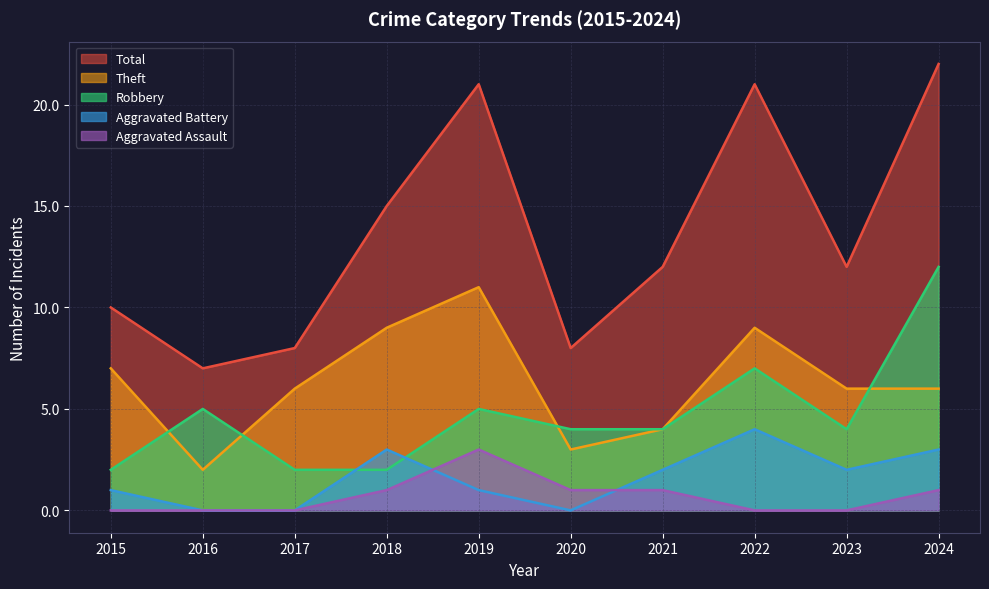

Reading left to right, extract all data points from this chart.

Robbery: 2	5	2	2	5	4	4	7	4	12
Theft: 7	2	6	9	11	3	4	9	6	6
Aggravated Battery: 1	0	0	3	1	0	2	4	2	3
Aggravated Assault: 0	0	0	1	3	1	1	0	0	1
Total: 10	7	8	15	21	8	12	21	12	22